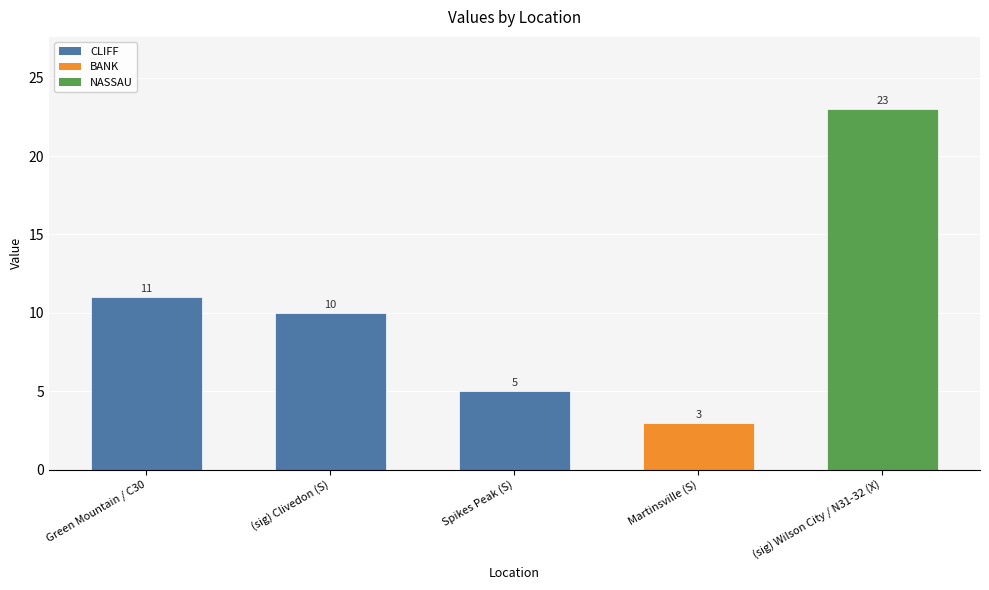

Is it true that the value at Green Mountain / C30 is 11?

True